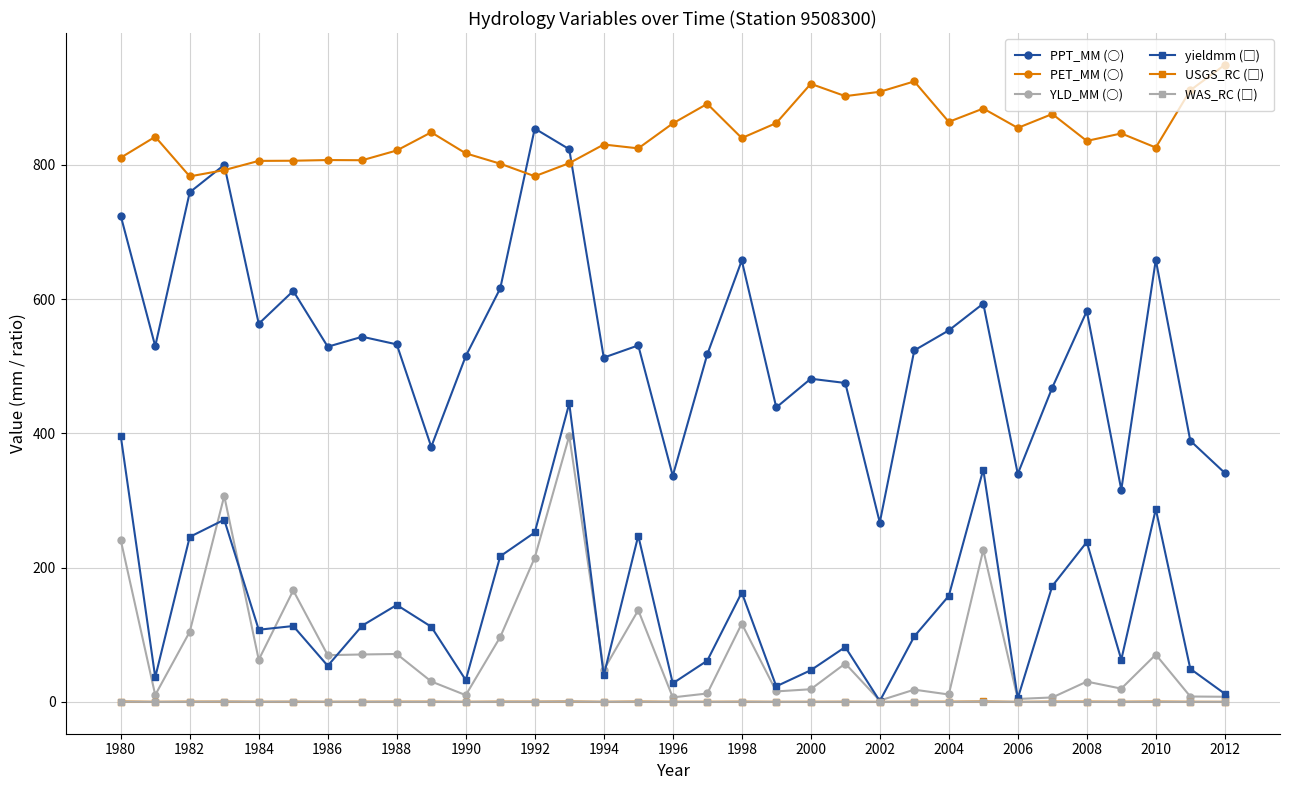

Which series has the largest total across all categories?

PET_MM (○)